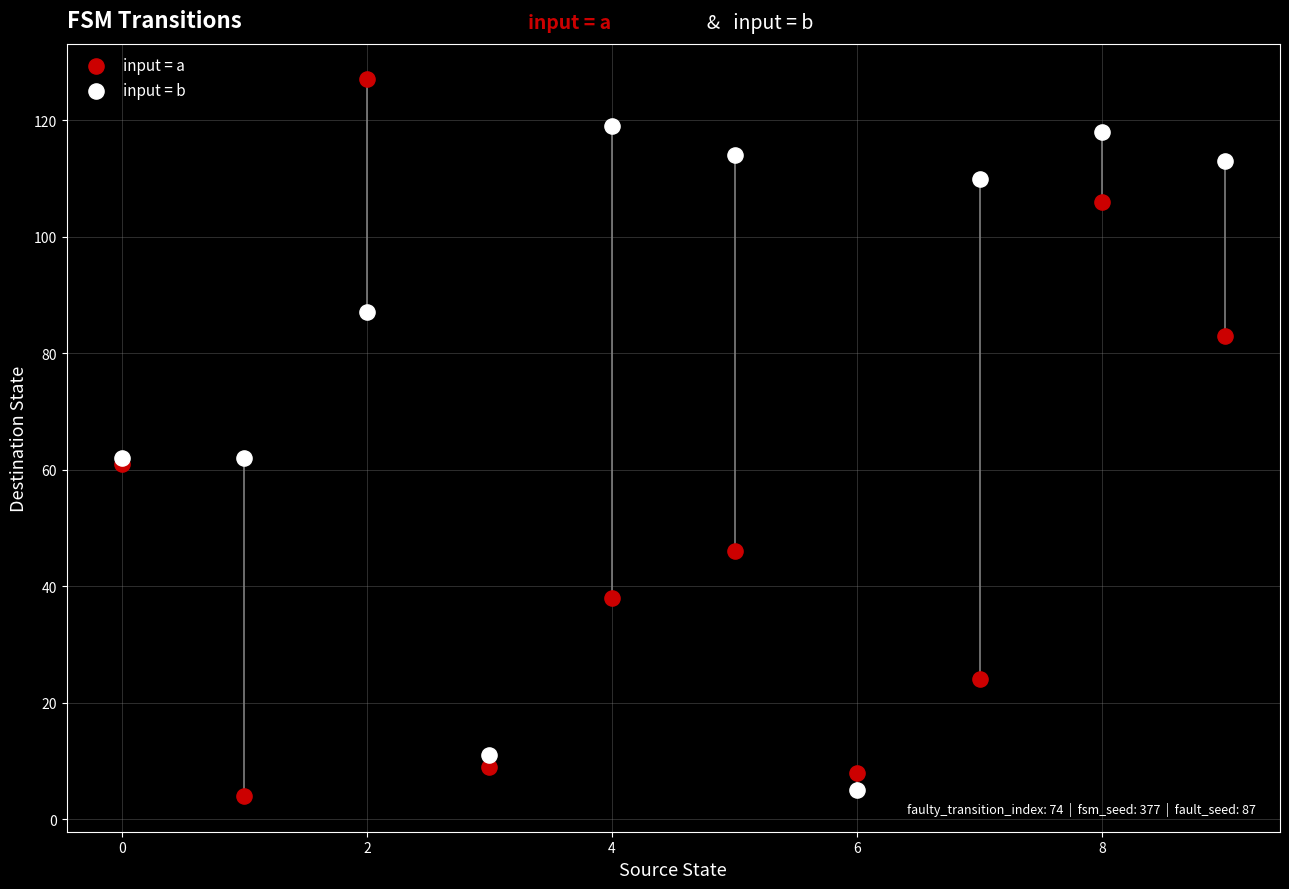

Which series has the largest Y range (max minus min)?

input = a